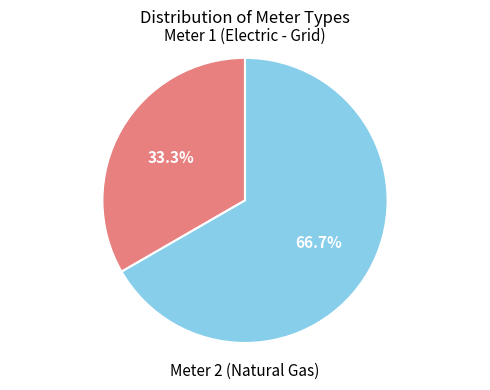

How many segments does this pie chart have?

2